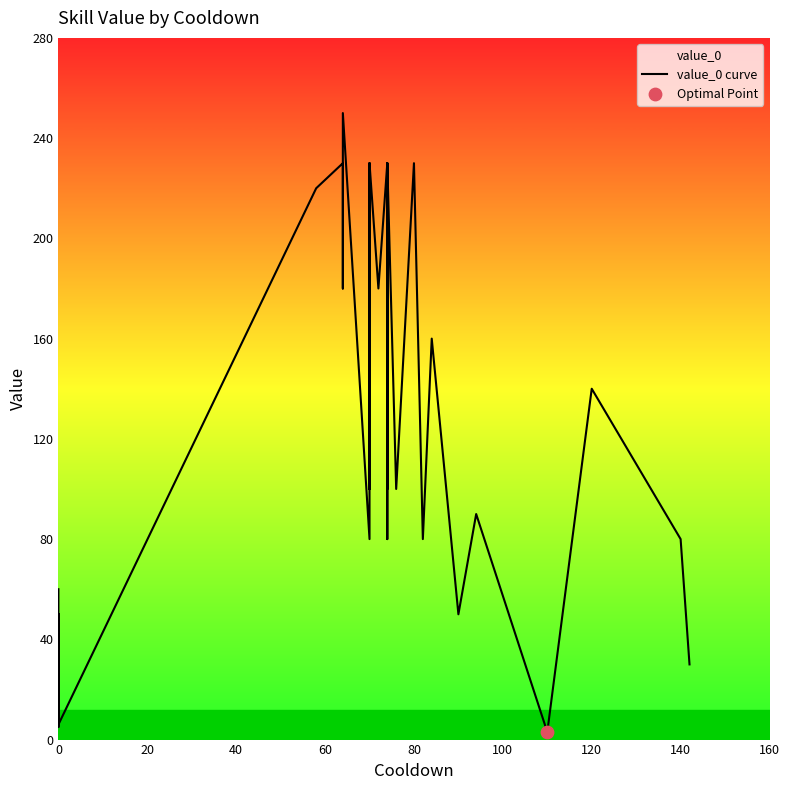

Between 140 and 20, which is larger?

20